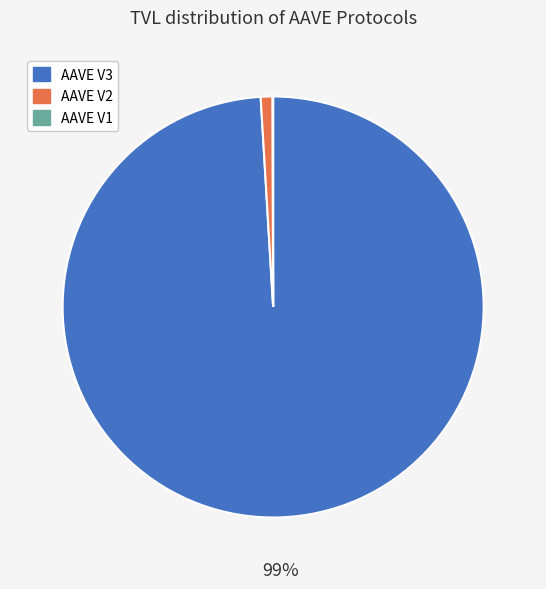

Do AAVE V2 and AAVE V3 together represent more than half of the pie?

Yes